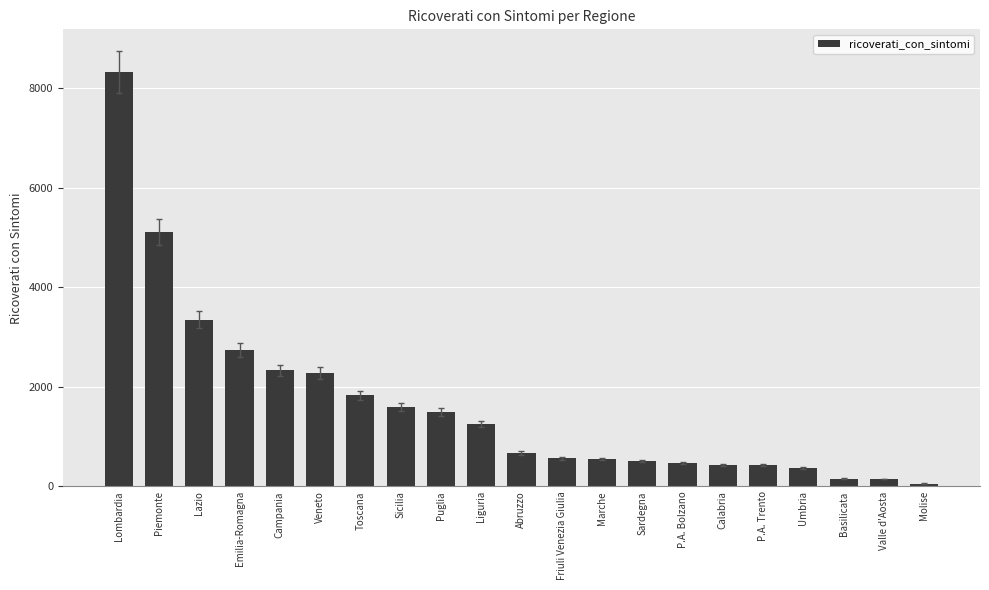

What is the difference between the values at P.A. Trento and Puglia?

1066